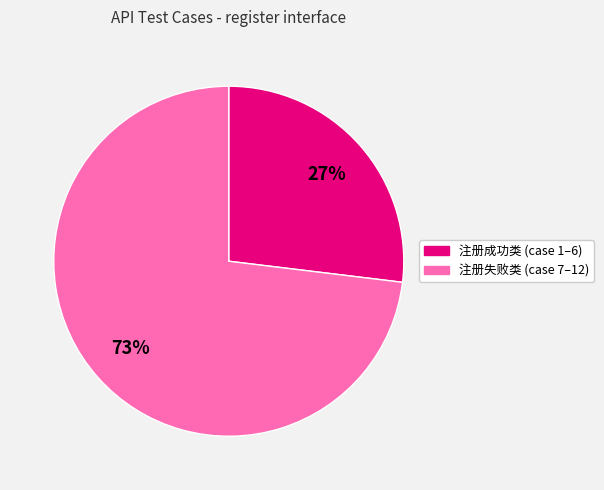

To the nearest percent, what is the average slice percentage?

50%